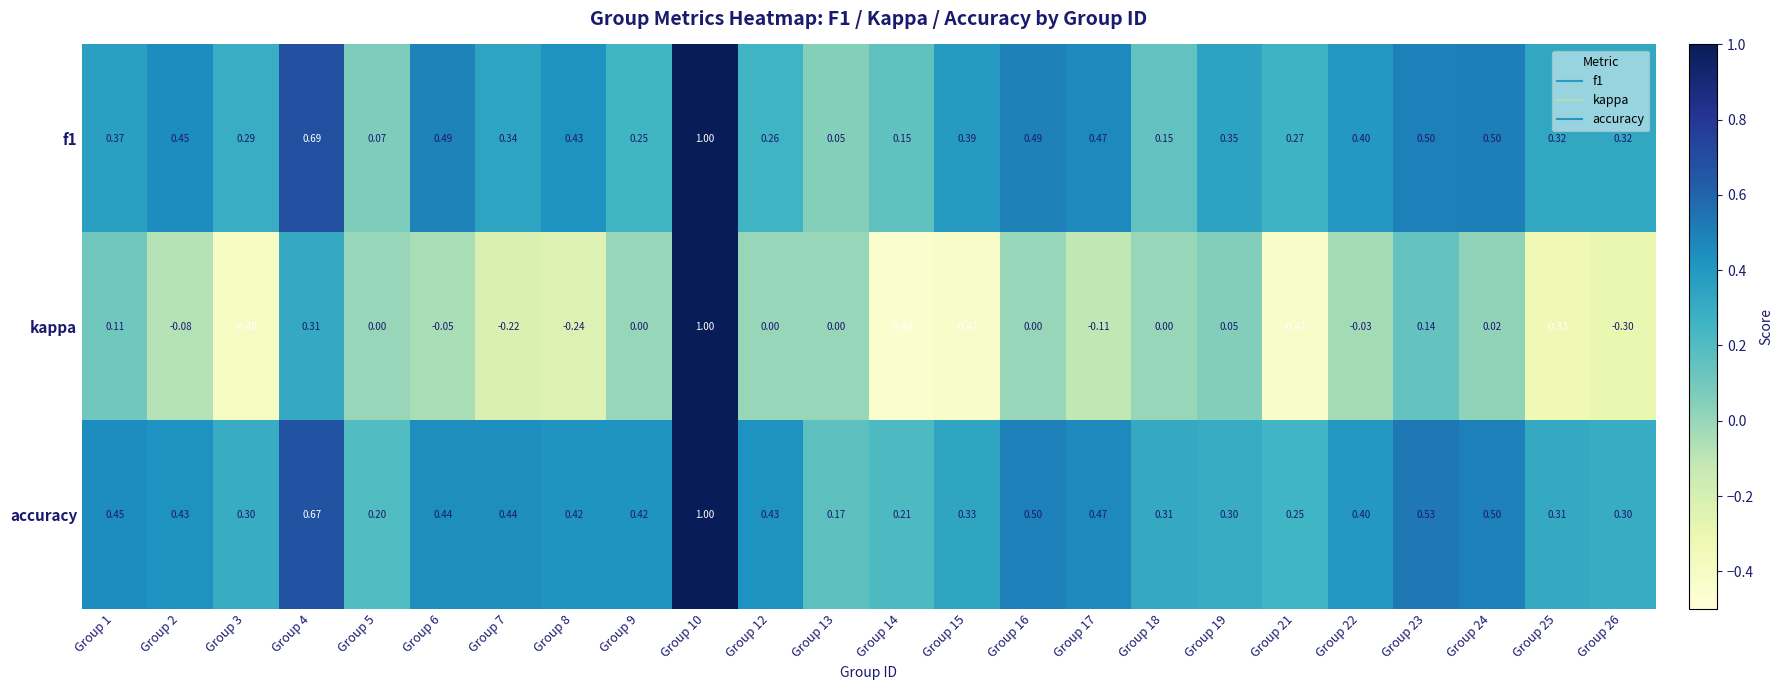

Which series has the largest total across all categories?

accuracy